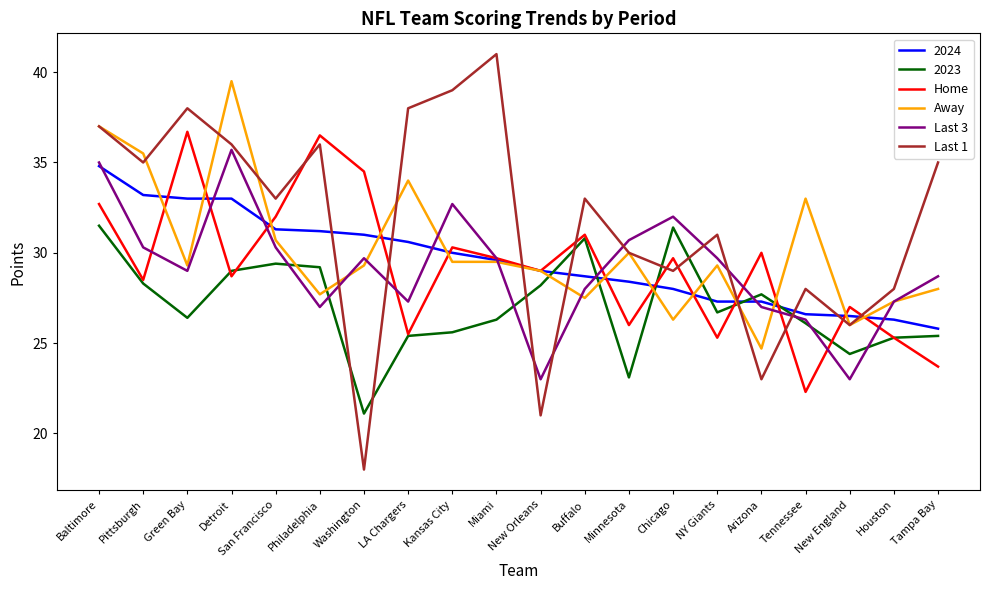

What is the greatest value displayed?

41.0